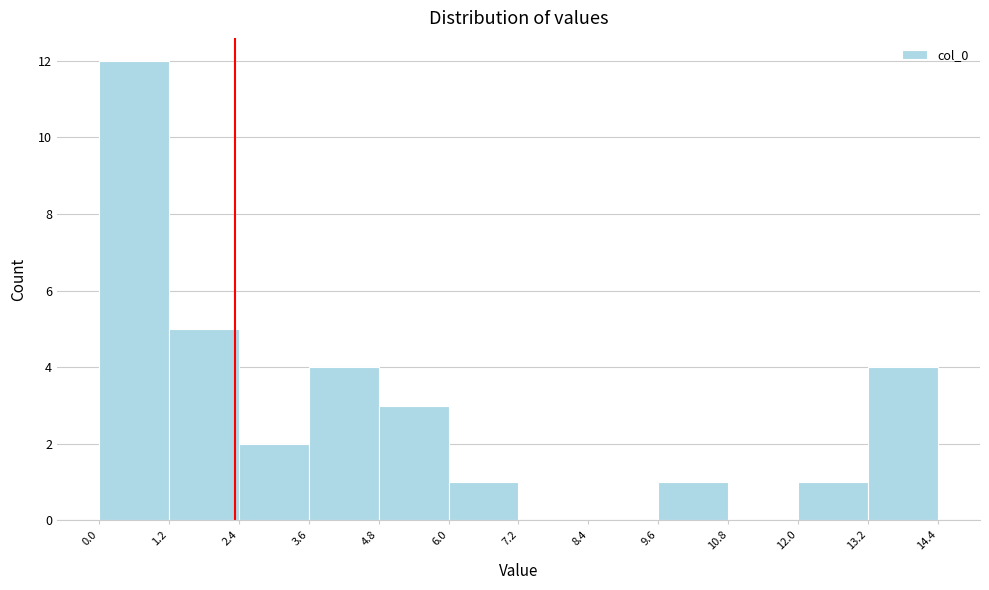

How tall is the bar that spans 9.6 to 10.8 on the x-axis? The values are not printed on the chart, so give them approximately, as read against the axis.

1